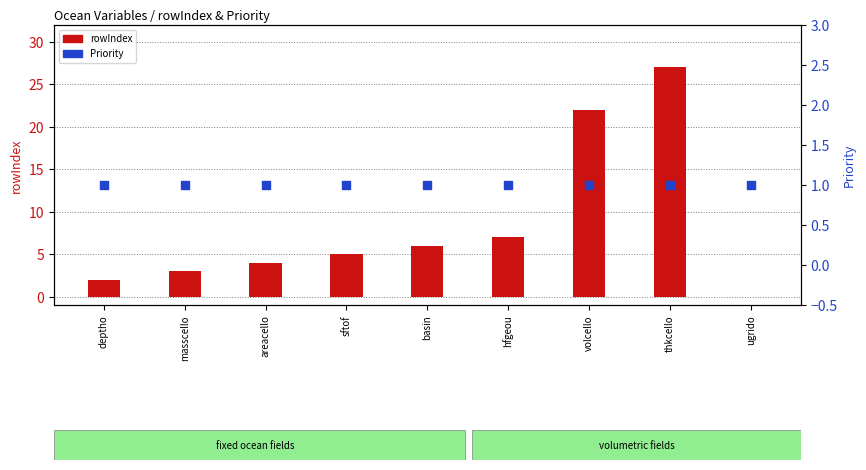

What are all the series names shown in the legend?

rowIndex, Priority